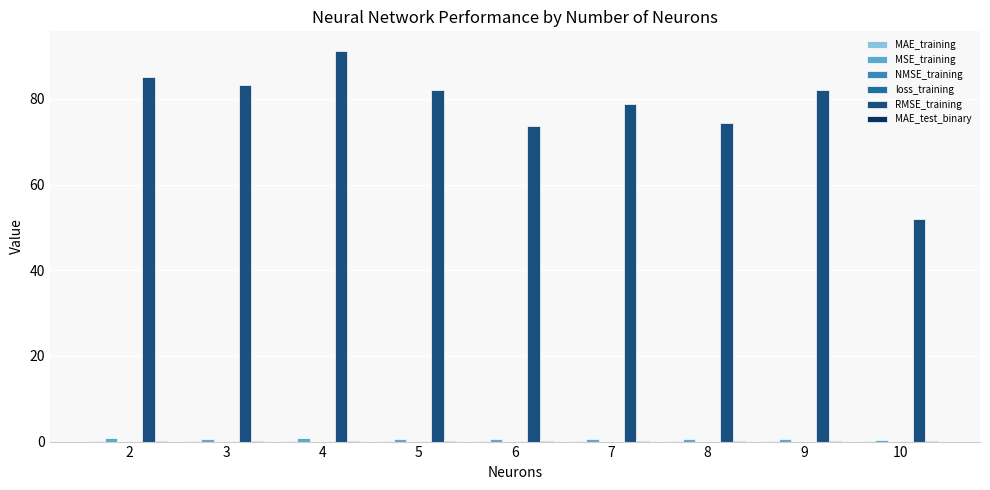

Are the bars grouped side by side (vs. stacked)?

Yes